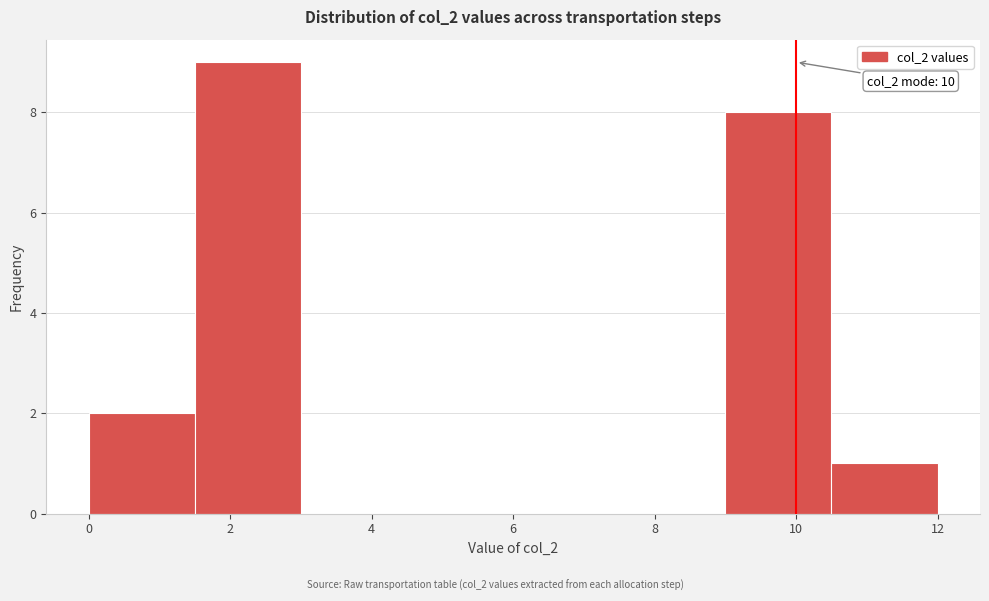

Over which range of the x-axis is the bar tallest?

1.5 to 3.0